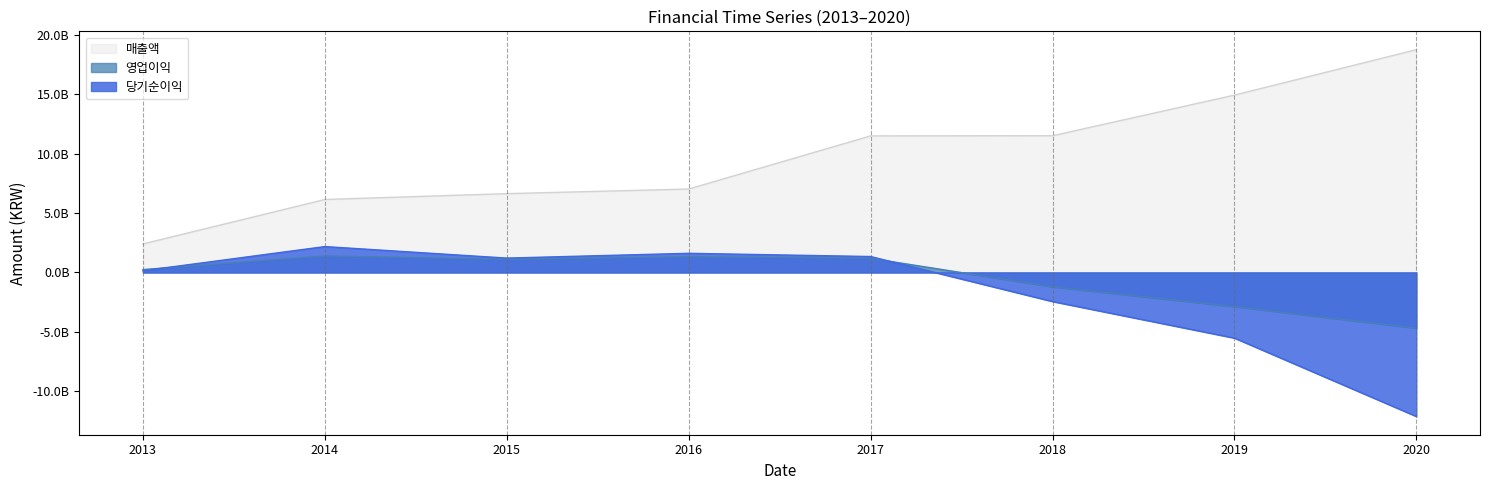

Which category has the highest value across all series?

2020